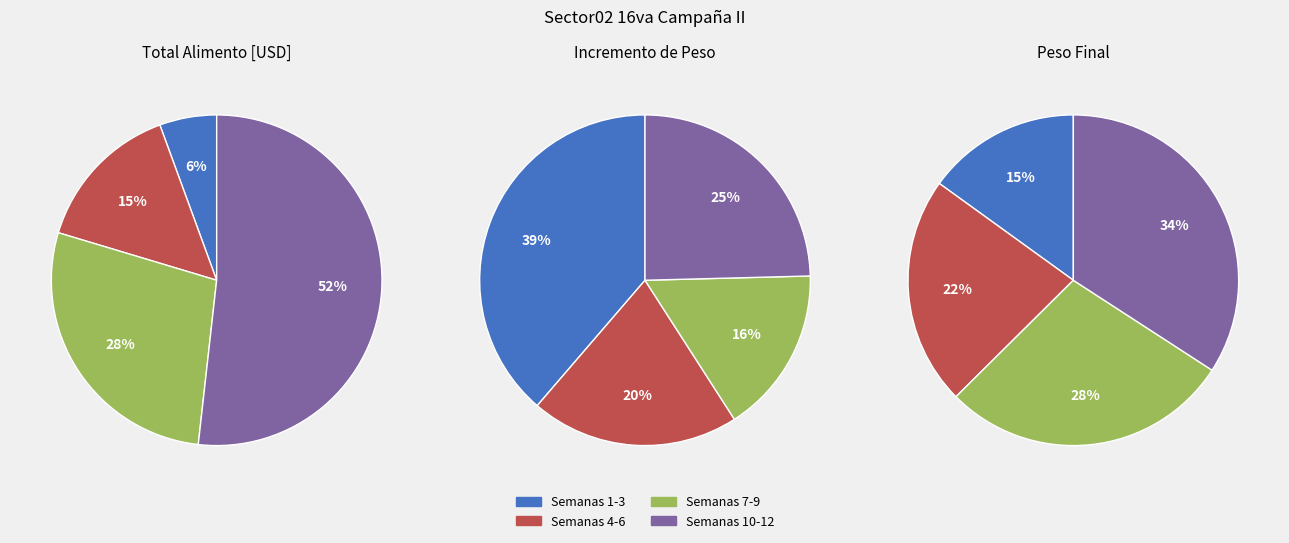

Between Semana 4 and Semana 12, which is larger?

Semana 12